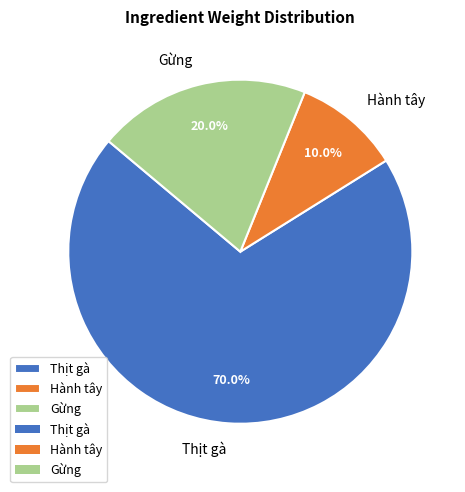

What percentage is the Hành tây slice, to the nearest percent?

10%